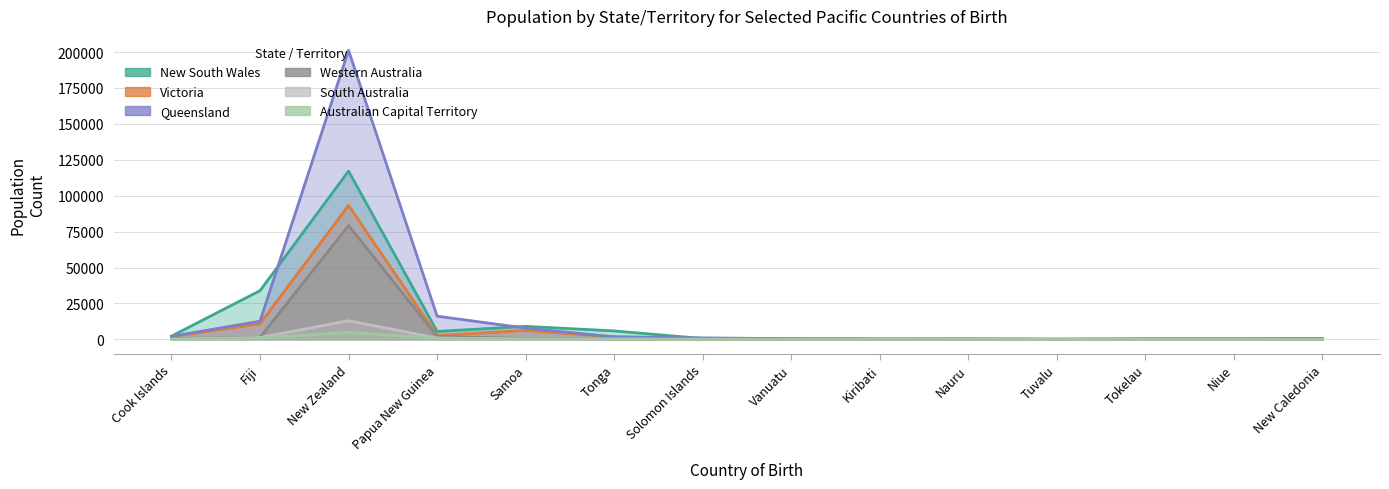

What is the difference between the maximum and minimum values in the South Australia series?

12937